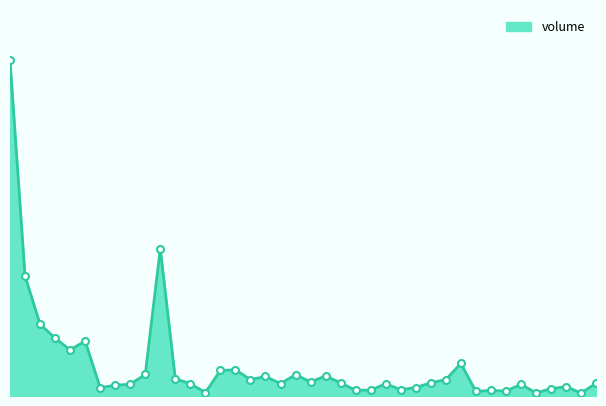

Does the chart display data point markers on the line(s)?

No